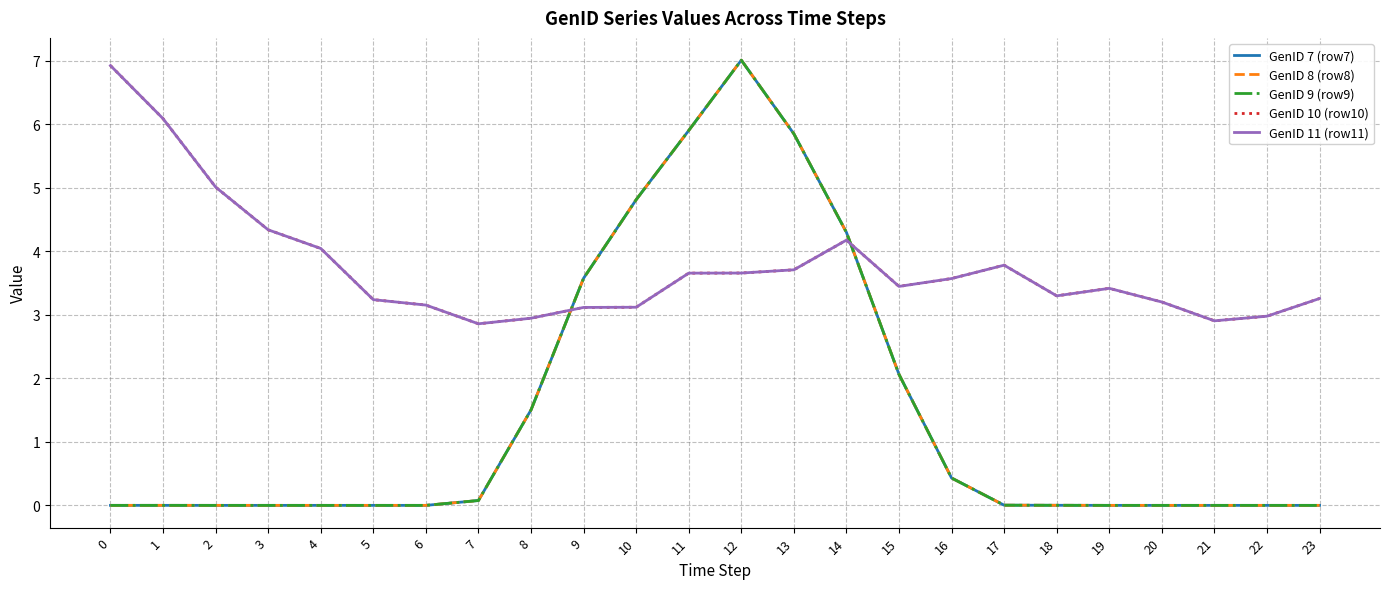

True or false: GenID 7 (row7) and GenID 8 (row8) cross at least once.

False